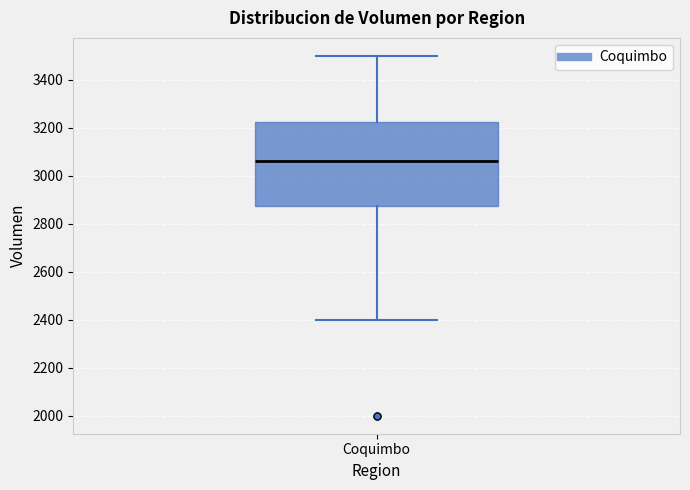

Where is the lower edge of the box for Coquimbo on the y-axis? The values are not printed on the chart, so give them approximately, as read against the axis.

2880